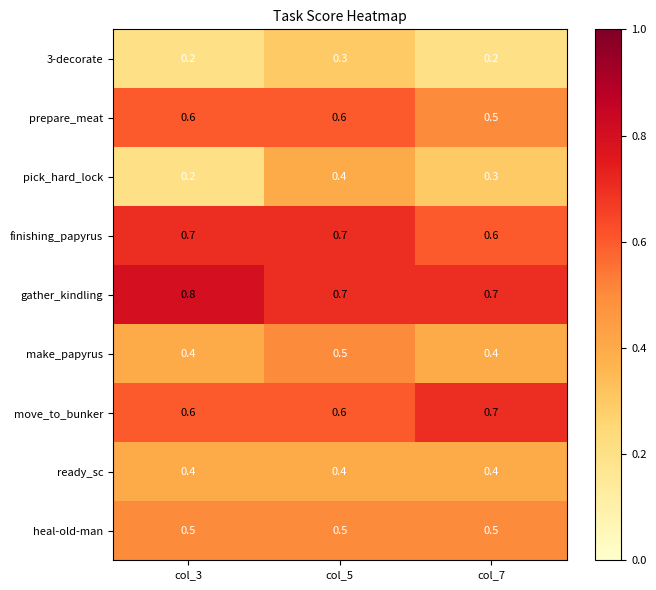

What value does the make_papyrus series have at col_7?

0.4